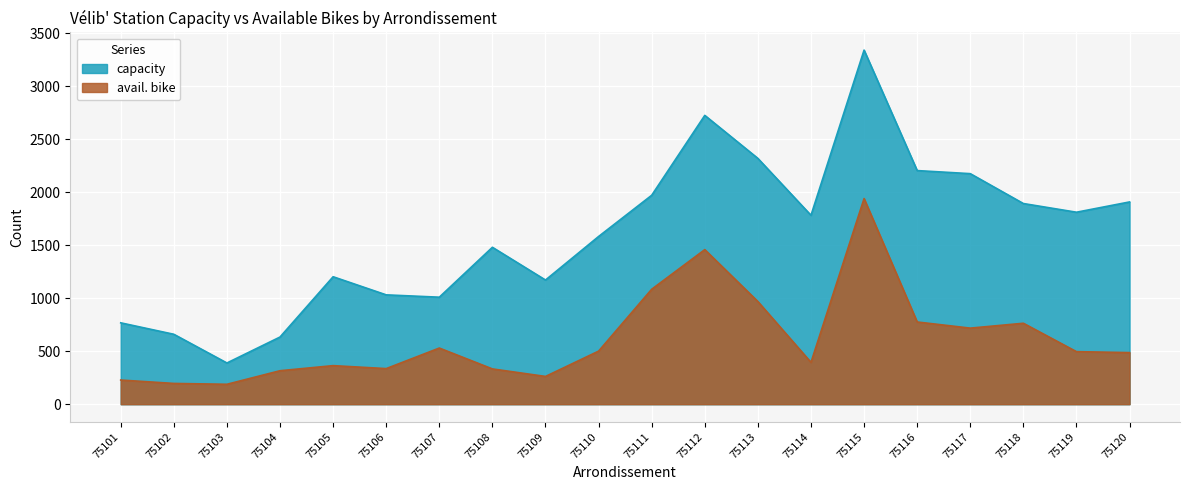

What are all the series names shown in the legend?

capacity, avail. bike